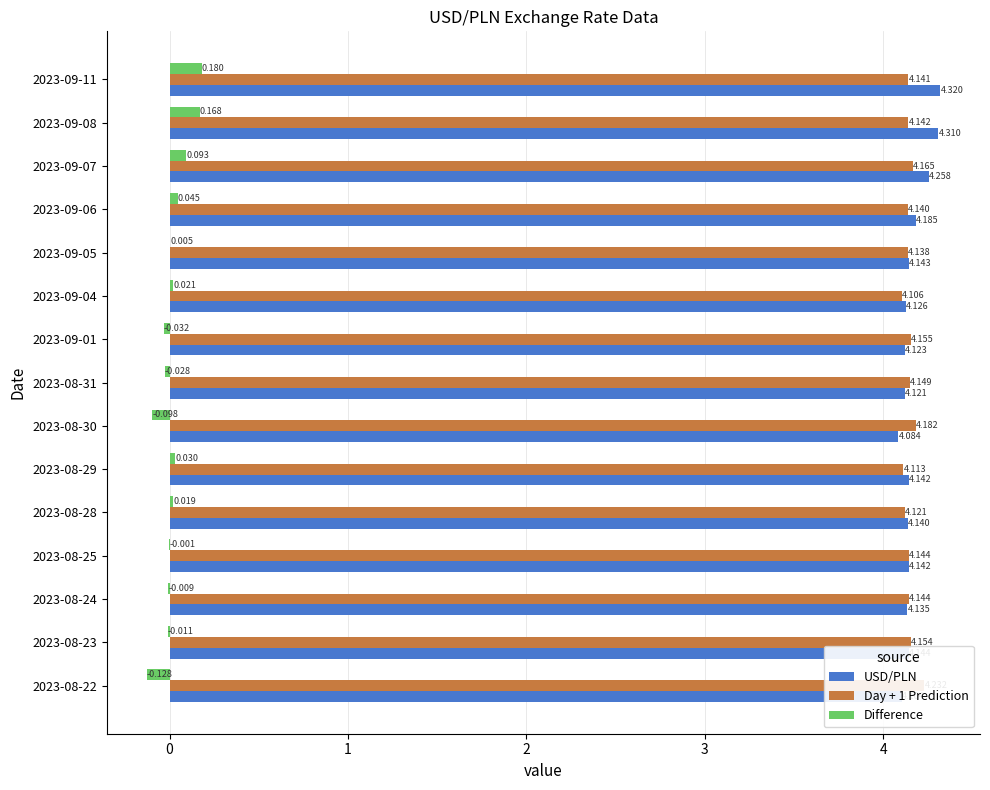

What is the minimum value shown in the chart?

-0.1